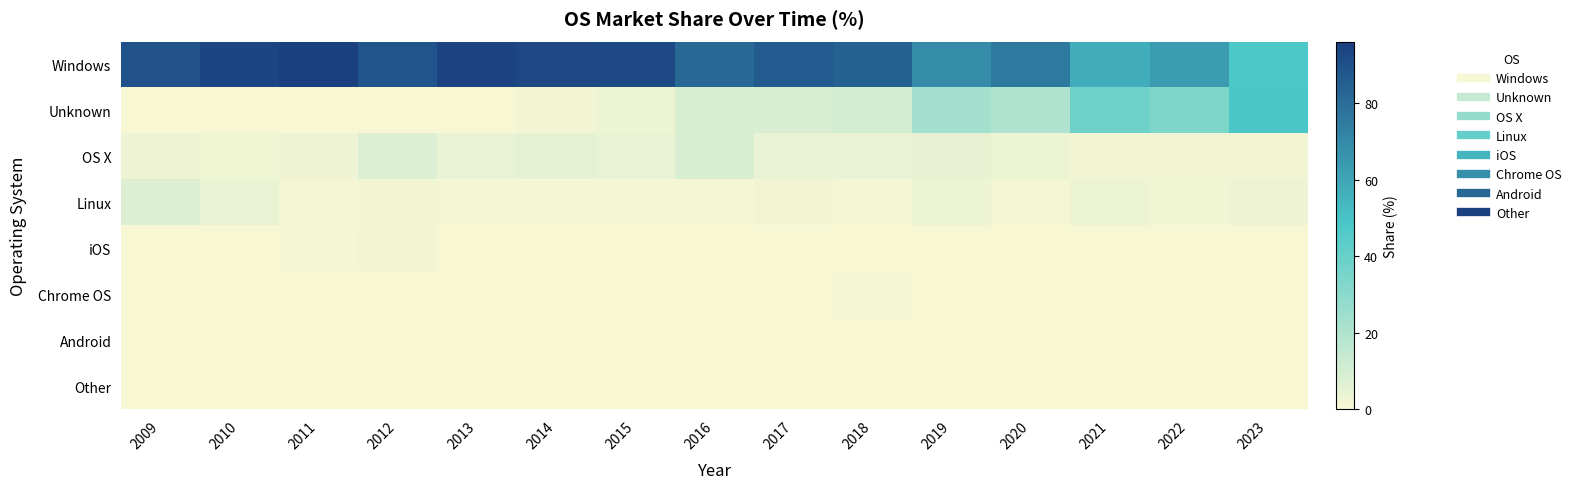

Reading left to right, list all the values displayed in this chart.

Windows: 2009=90.0	2010=93.6	2011=96.2	2012=88.7	2013=94.8	2014=93.0	2015=92.5	2016=81.7	2017=86.2	2018=84.4	2019=69.1	2020=75.8	2021=57.4	2022=63.2	2023=47.4
Unknown: 2009=0.0	2010=0.1	2011=0.0	2012=0.0	2013=0.0	2014=1.3	2015=3.0	2016=8.7	2017=8.8	2018=10.4	2019=23.3	2020=19.8	2021=38.0	2022=33.4	2023=48.7
OS X: 2009=2.4	2010=2.2	2011=2.4	2012=7.7	2013=4.0	2014=4.9	2015=3.8	2016=8.9	2017=3.8	2018=3.8	2019=4.4	2020=3.3	2021=1.4	2022=1.1	2023=1.5
Linux: 2009=7.5	2010=4.0	2011=0.9	2012=1.8	2013=1.1	2014=0.7	2015=0.7	2016=0.6	2017=1.1	2018=0.9	2019=3.2	2020=1.1	2021=3.2	2022=2.0	2023=2.3
iOS: 2009=0.0	2010=0.0	2011=0.5	2012=1.6	2013=0.0	2014=0.0	2015=0.0	2016=0.0	2017=0.0	2018=0.0	2019=0.0	2020=0.0	2021=0.0	2022=0.0	2023=0.0
Chrome OS: 2009=0.0	2010=0.0	2011=0.0	2012=0.0	2013=0.0	2014=0.0	2015=0.1	2016=0.1	2017=0.1	2018=0.5	2019=0.1	2020=0.0	2021=0.0	2022=0.2	2023=0.1
Android: 2009=0.0	2010=0.0	2011=0.1	2012=0.1	2013=0.1	2014=0.0	2015=0.0	2016=0.0	2017=0.0	2018=0.0	2019=0.0	2020=0.0	2021=0.0	2022=0.0	2023=0.0
Other: 2009=0.0	2010=0.0	2011=0.0	2012=0.0	2013=0.0	2014=0.0	2015=0.0	2016=0.0	2017=0.0	2018=0.0	2019=0.0	2020=0.0	2021=0.0	2022=0.0	2023=0.0